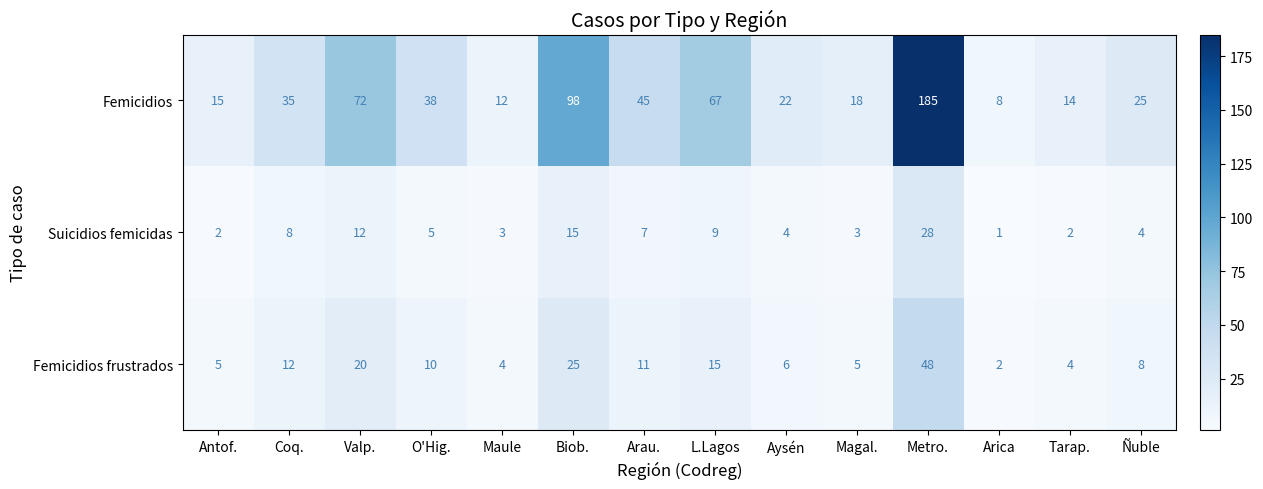

True or false: Femicidios frustrados has a value of 6 at Tarap..

False